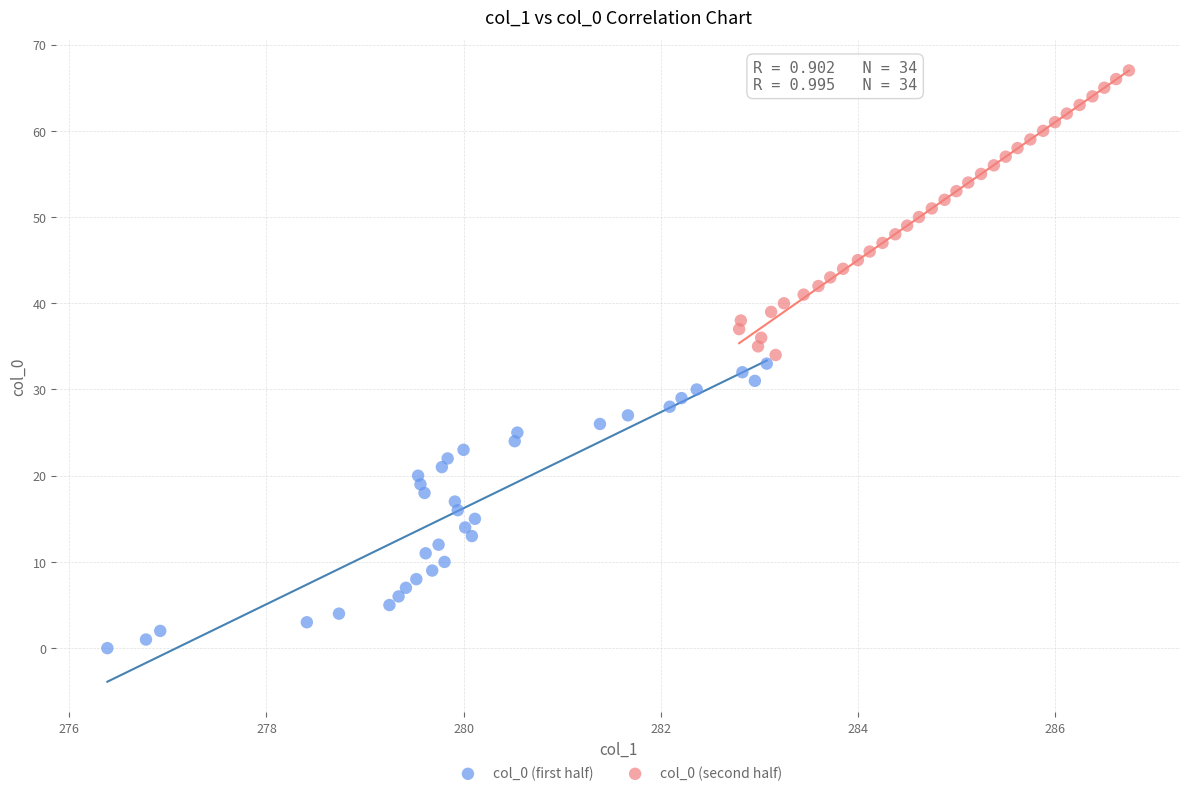

Which series contains the highest Y value?

col_0 (second half)